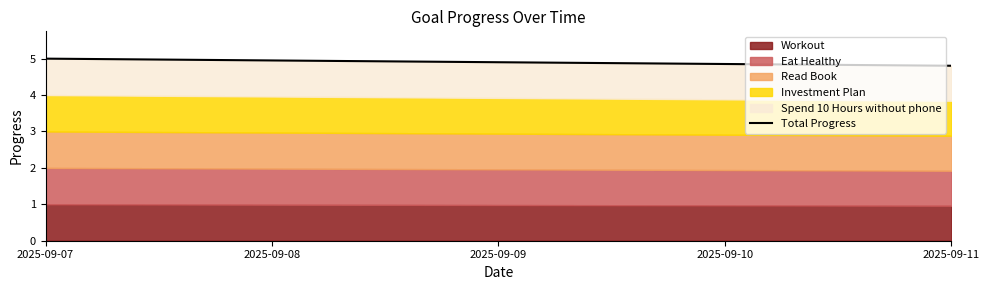

What is the average value?

4.9